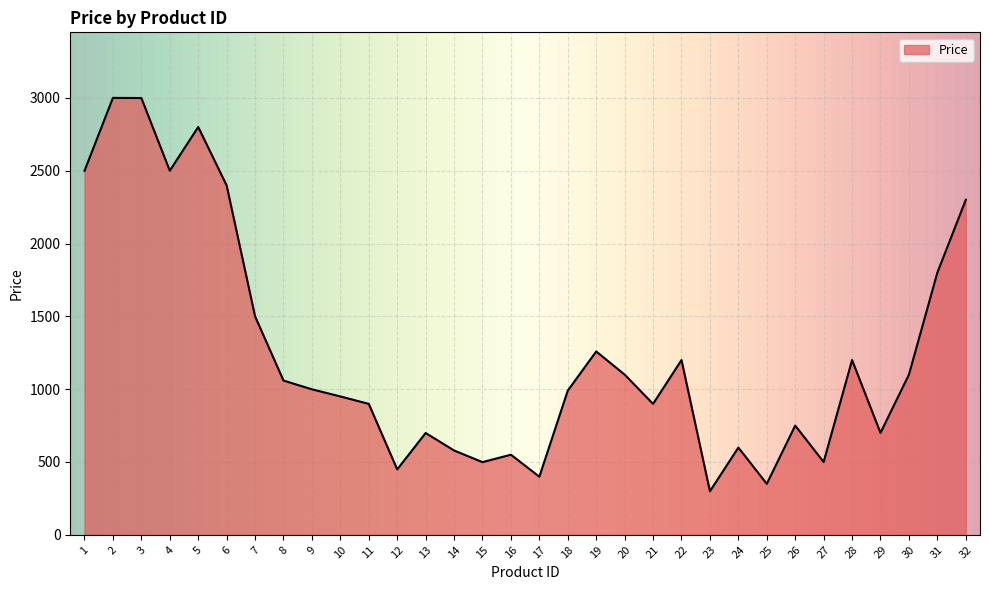

What is the ratio of the value at 24 to the value at 32?

0.3